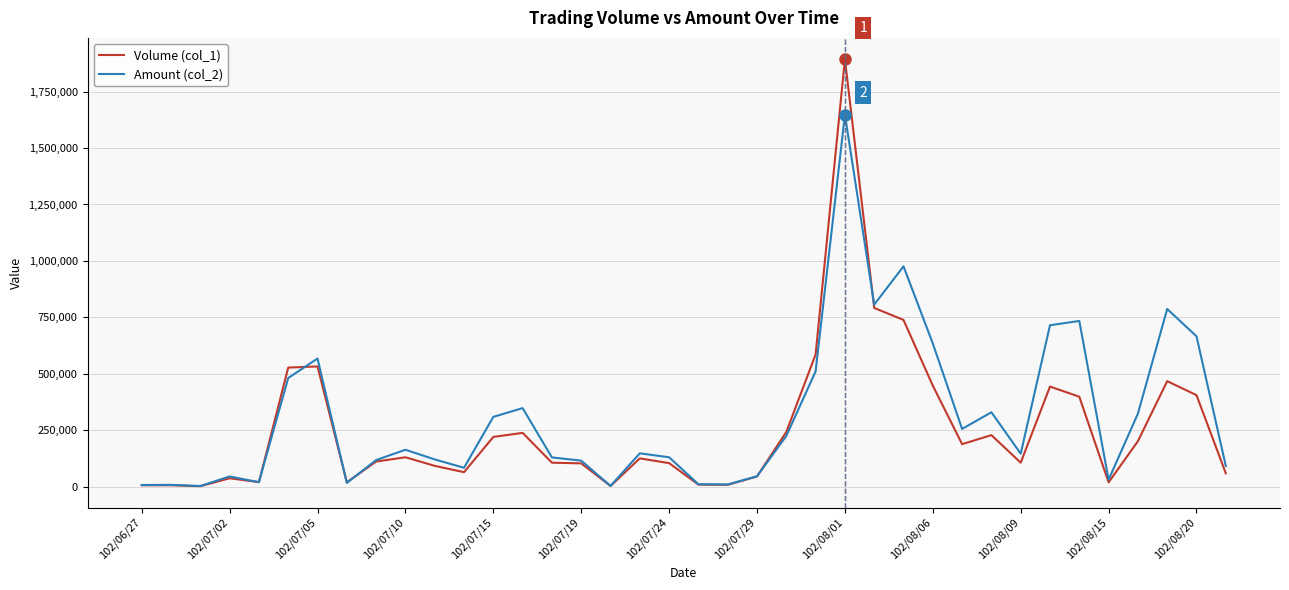

What is the average value of the Amount (col_2) series?

310233